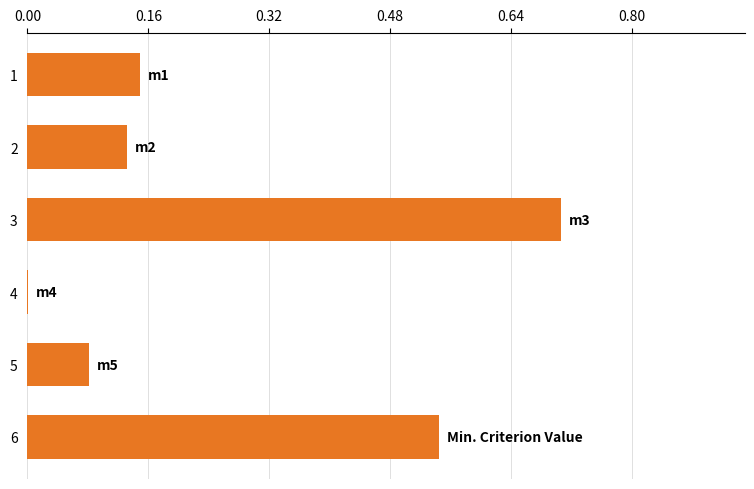

Which category has the highest value across all series?

3